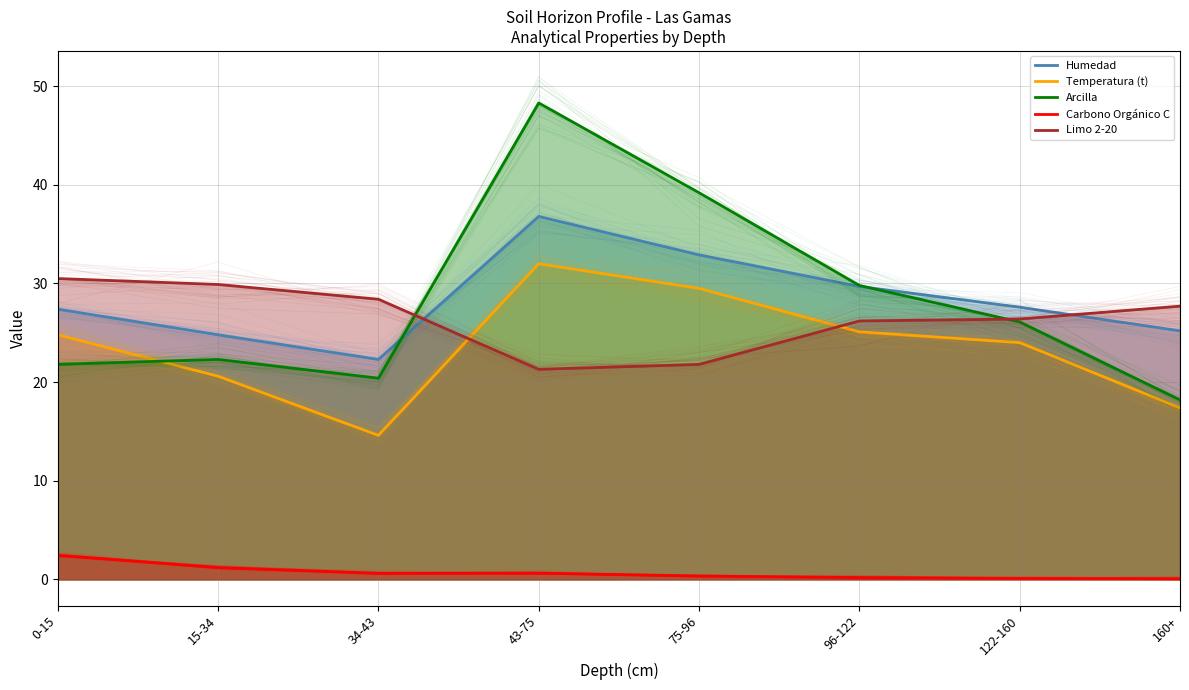

True or false: Carbono Orgánico C and Temperatura (t) cross at least once.

False